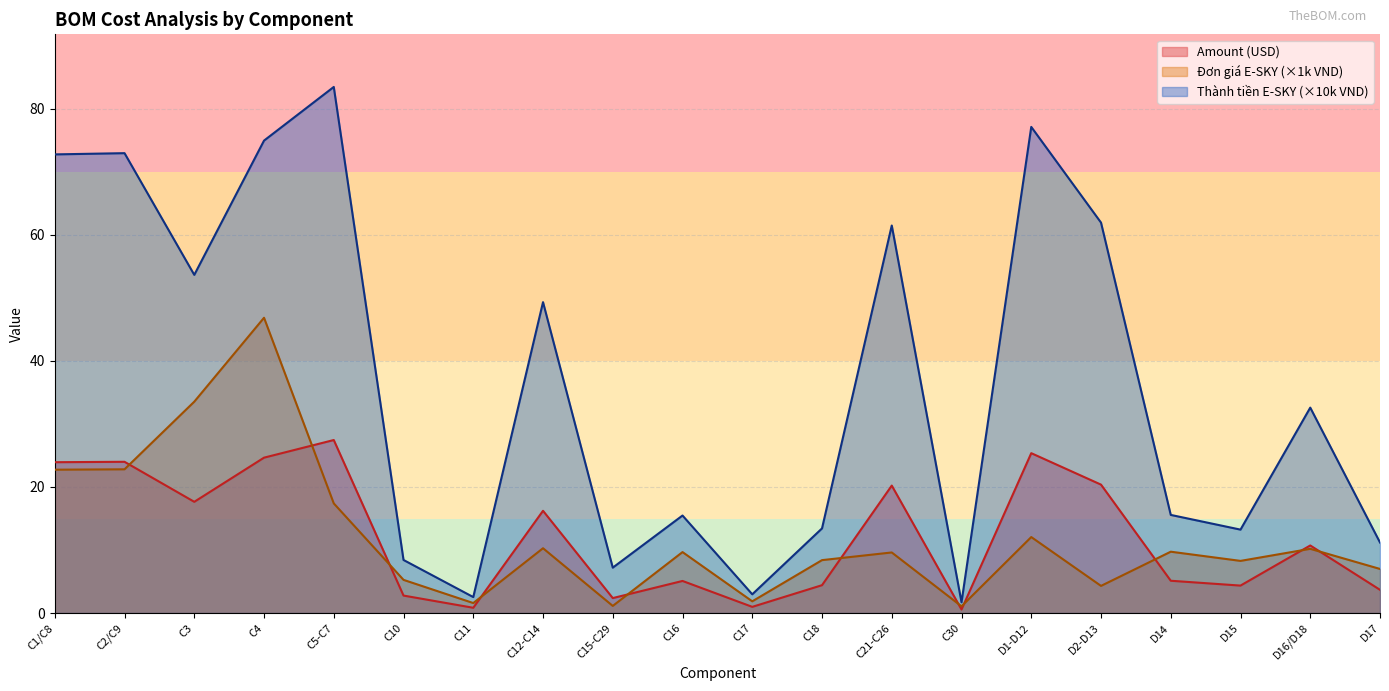

What is the label of the 1st point from the left?

C1/C8